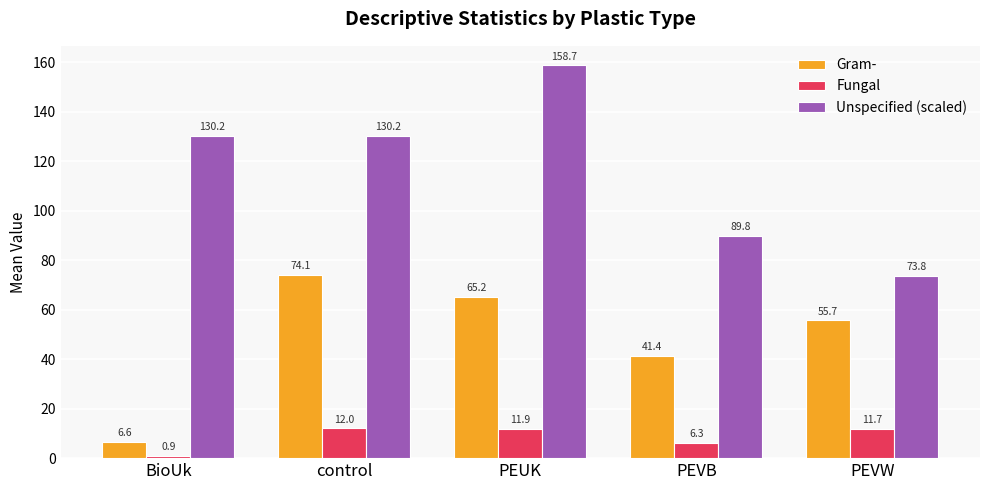

Between PEVB and PEVW, which series saw the biggest shift?

Unspecified (scaled)